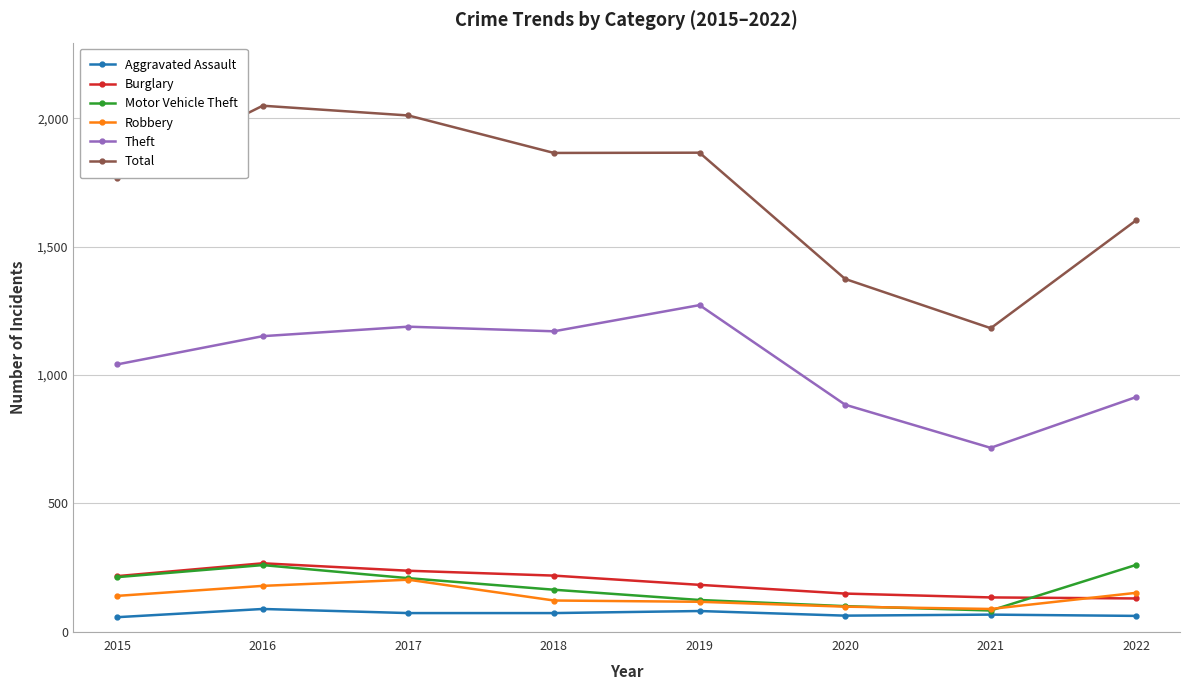

At which label is Theft closest to 994?

2015